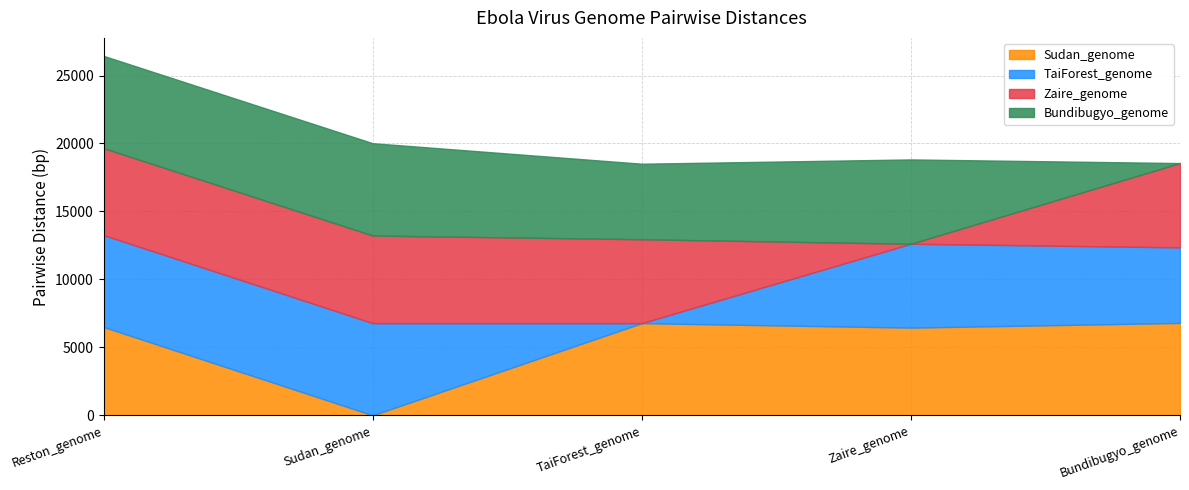

What are all the series names shown in the legend?

Sudan_genome, TaiForest_genome, Zaire_genome, Bundibugyo_genome